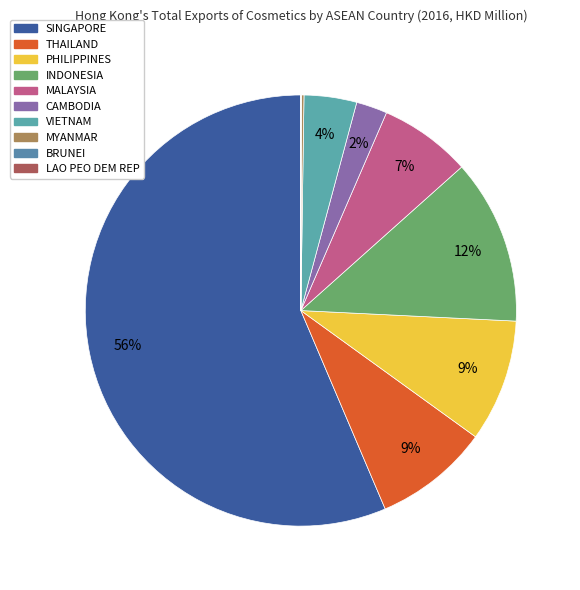

Is the sum of THAILAND and PHILIPPINES greater than half?

No